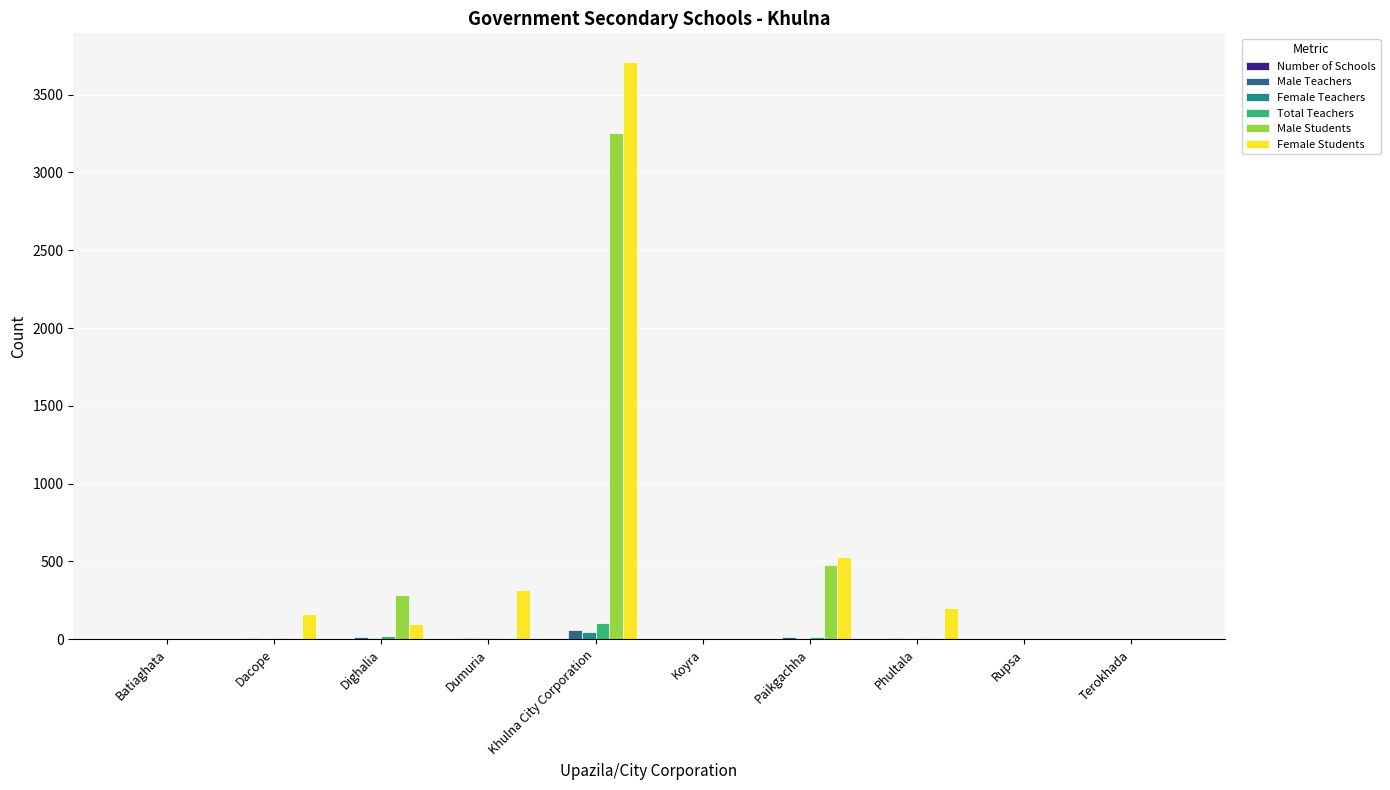

Which category has the highest value across all series?

Khulna City Corporation